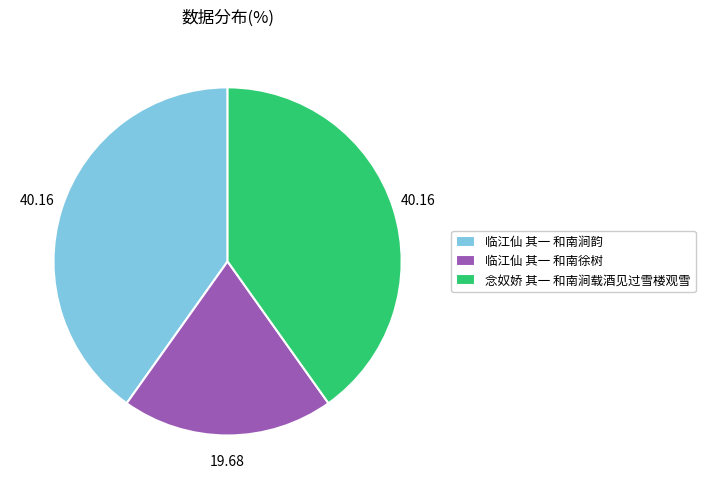

Is there any slice that represents more than half of the pie?

No